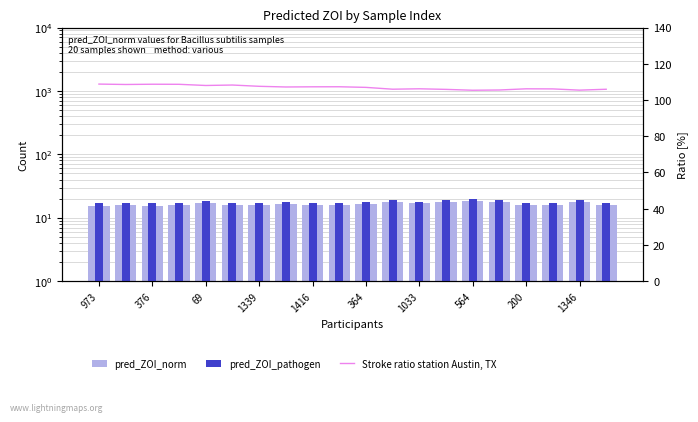

What is the value of the pred_ZOI_pathogen bar at the 8th from the left?

17.7